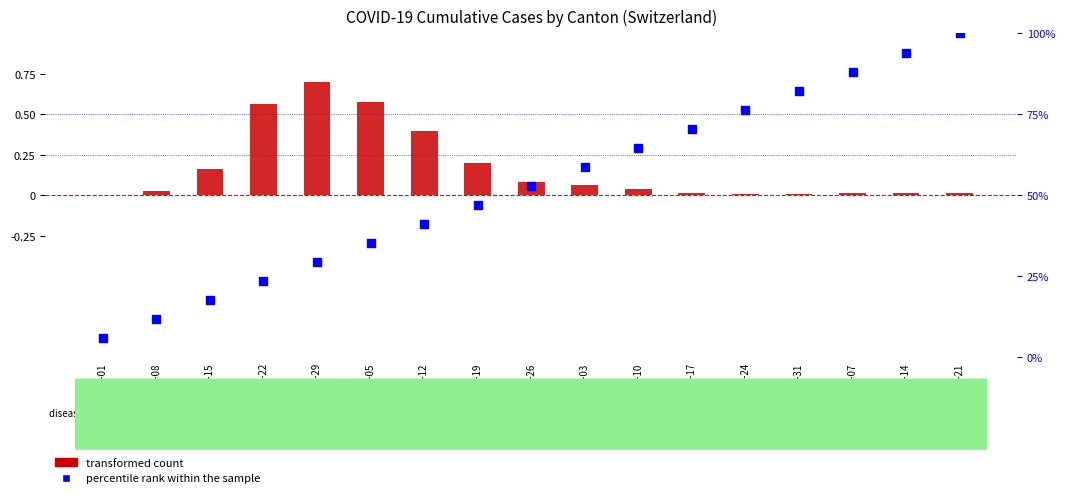

Which series reaches the minimum Y coordinate?

transformed count